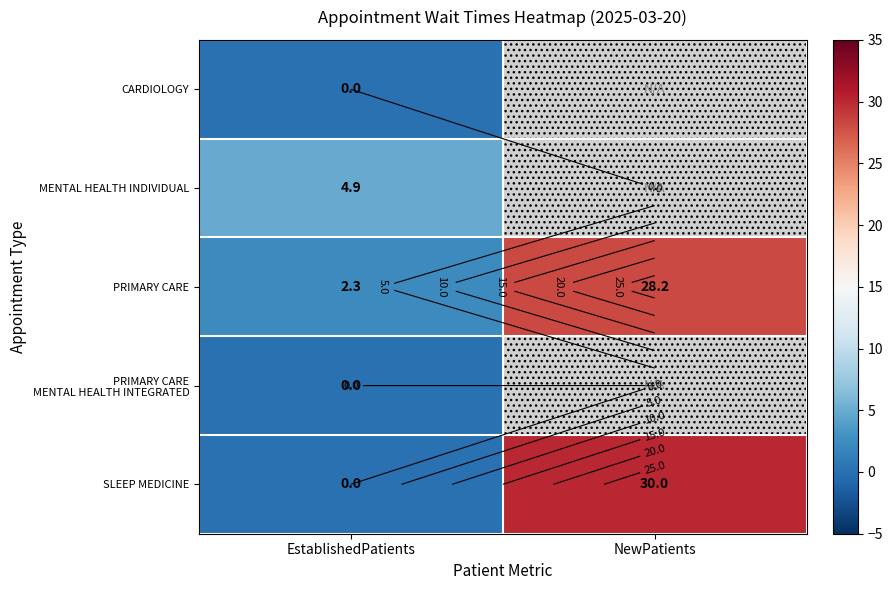

List the series in order of their peak value, lowest first.

CARDIOLOGY, PRIMARY CARE MENTAL HEALTH INTEGRATED, MENTAL HEALTH INDIVIDUAL, PRIMARY CARE, SLEEP MEDICINE